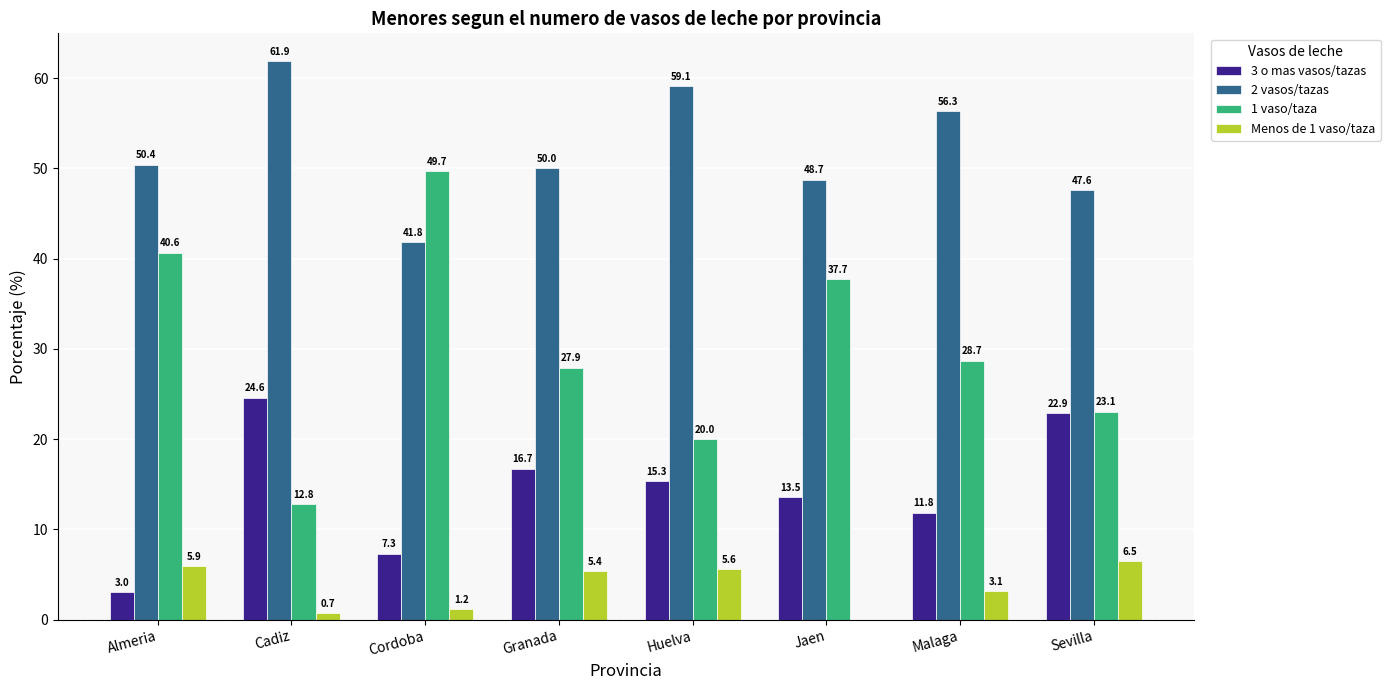

True or false: 1 vaso/taza has a value of 11.0 at Granada.

False